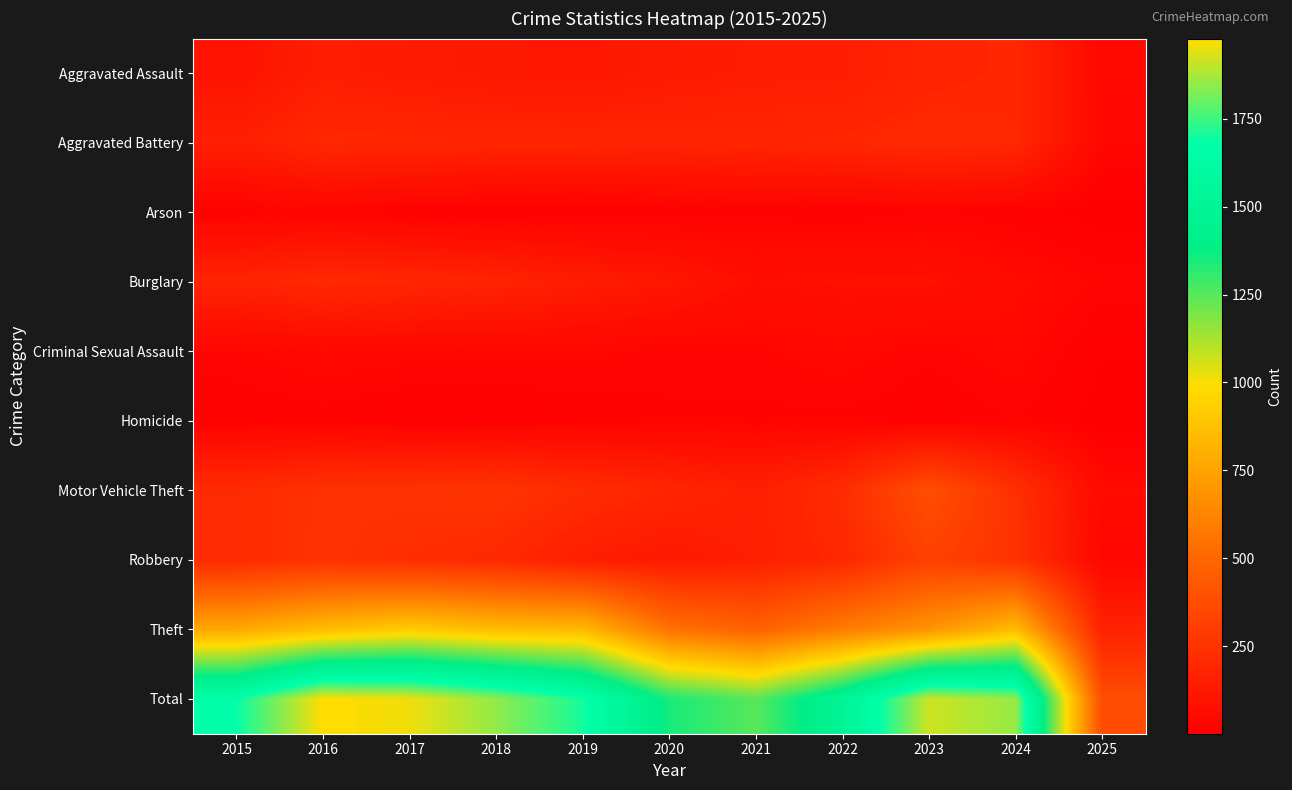

Which series changed the most between 2015 and 2023?

Total